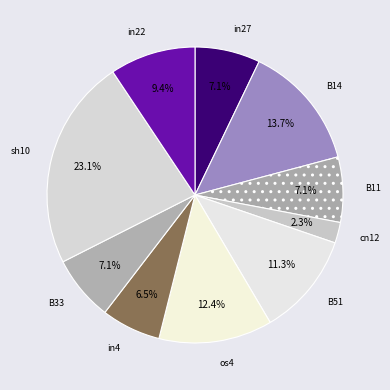

The sh10 slice represents 9% of the pie. True or false?

False